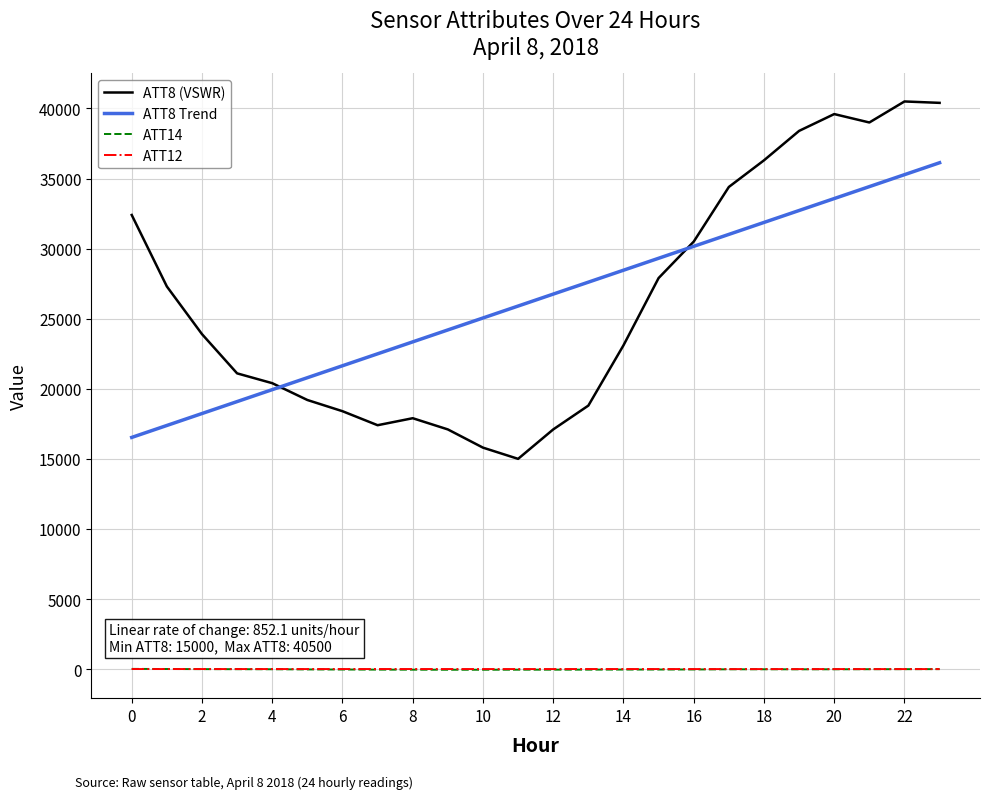

What is the maximum value shown in the chart?

40500.0